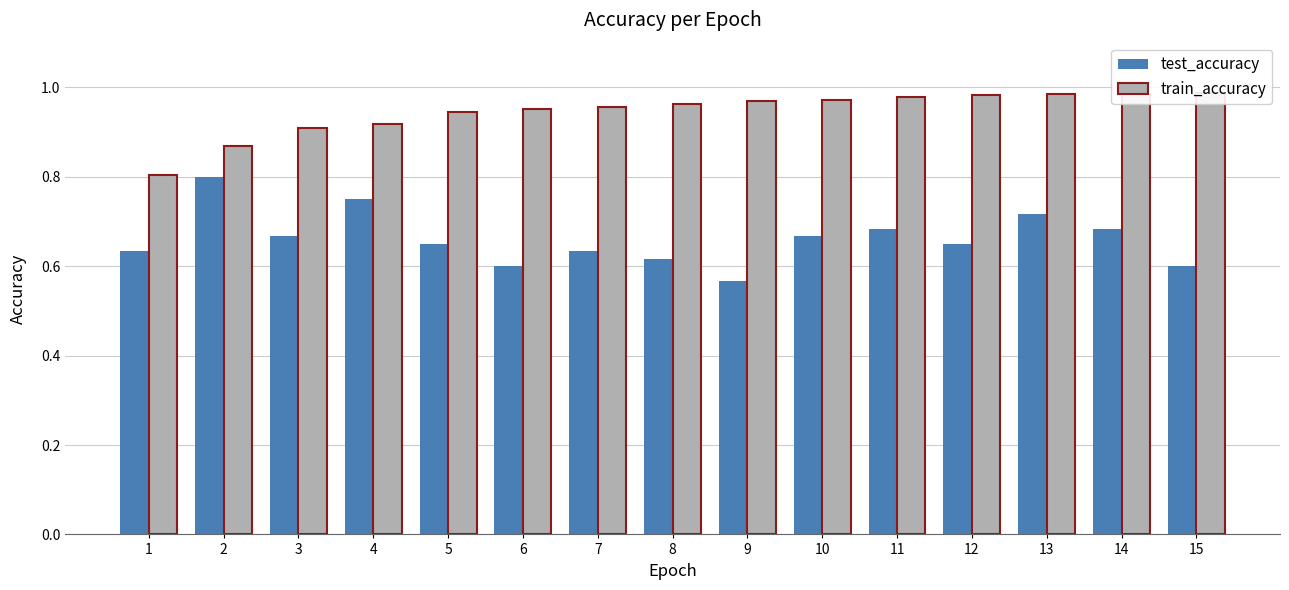

At how many categories does at least one series exceed 0?

15